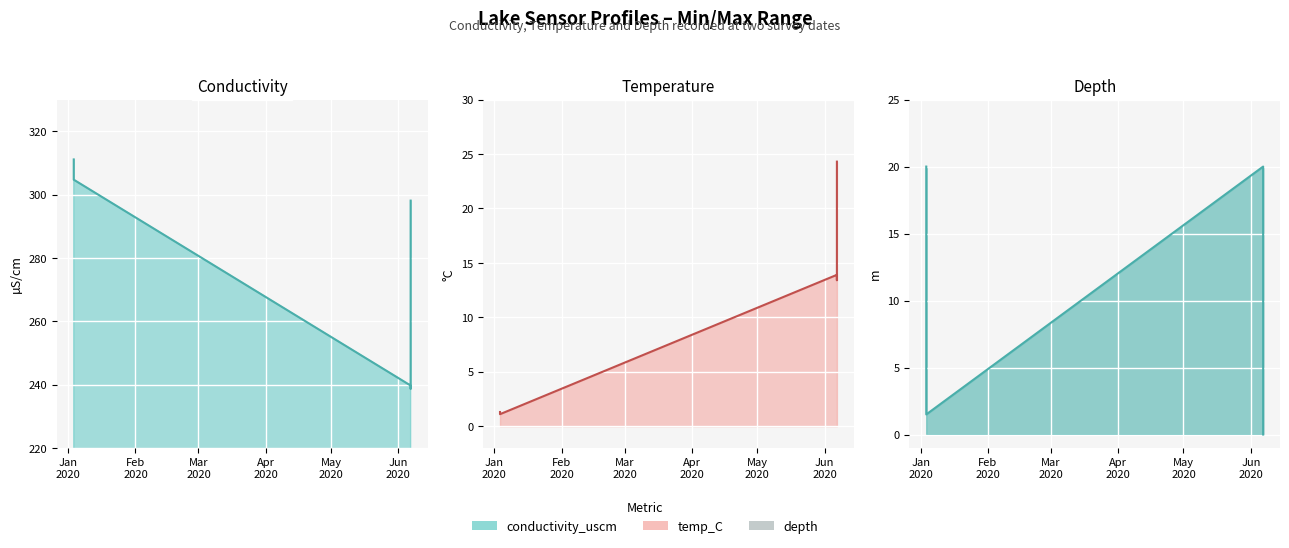

True or false: conductivity_uscm has more than 0 interior local peaks.

False